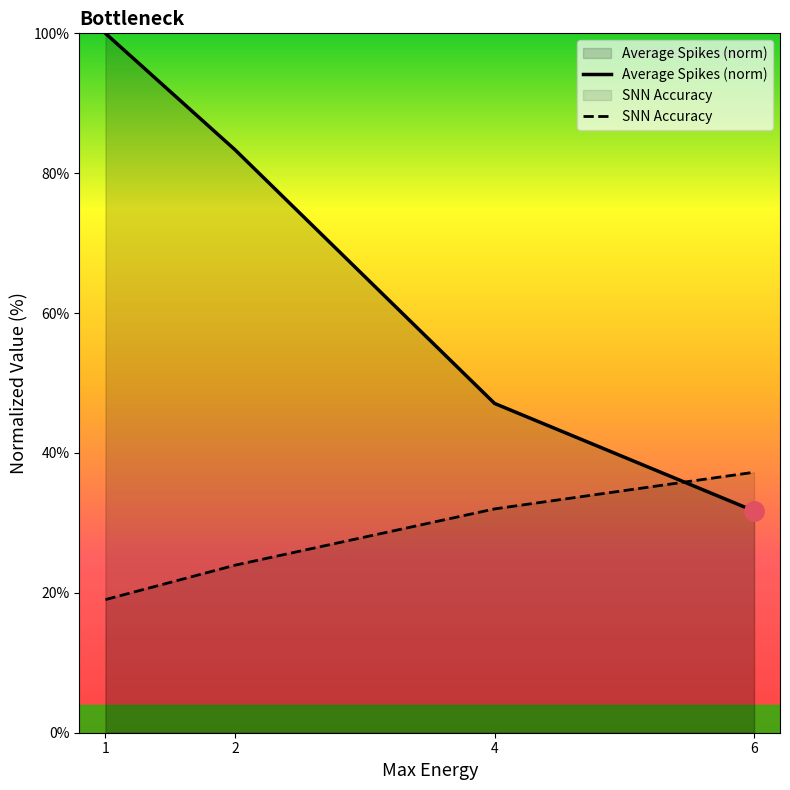

What is the value of the Average Spikes (norm) point at the 2nd from the left?

83.3